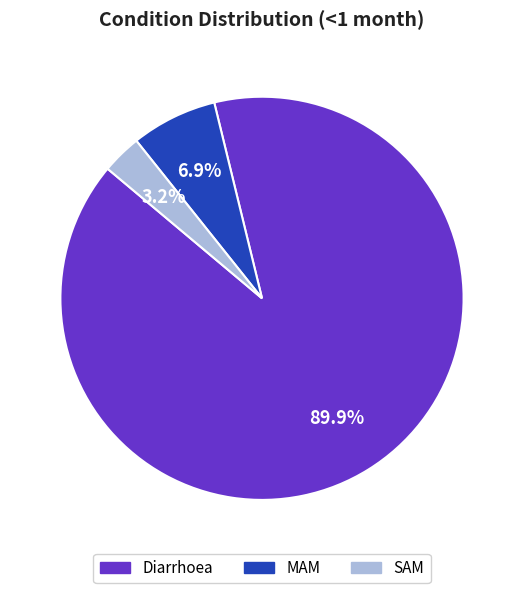

Rank the categories by value from highest to lowest.

Diarrhoea, MAM, SAM